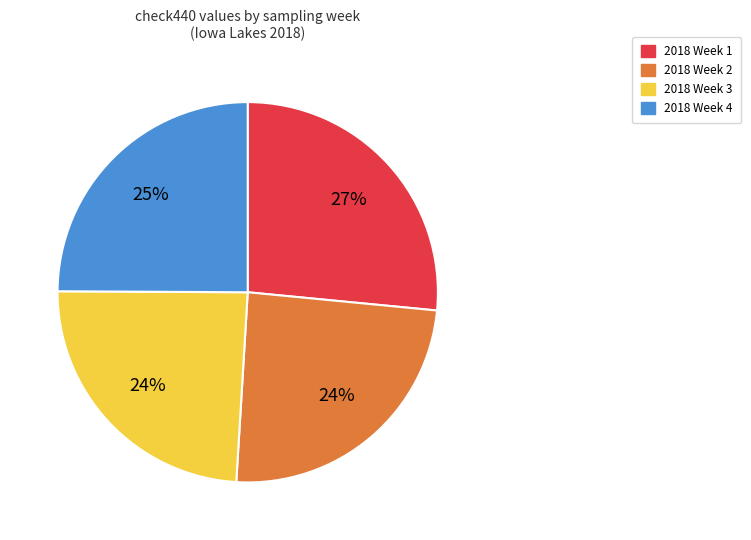

Is there any slice that represents more than half of the pie?

No